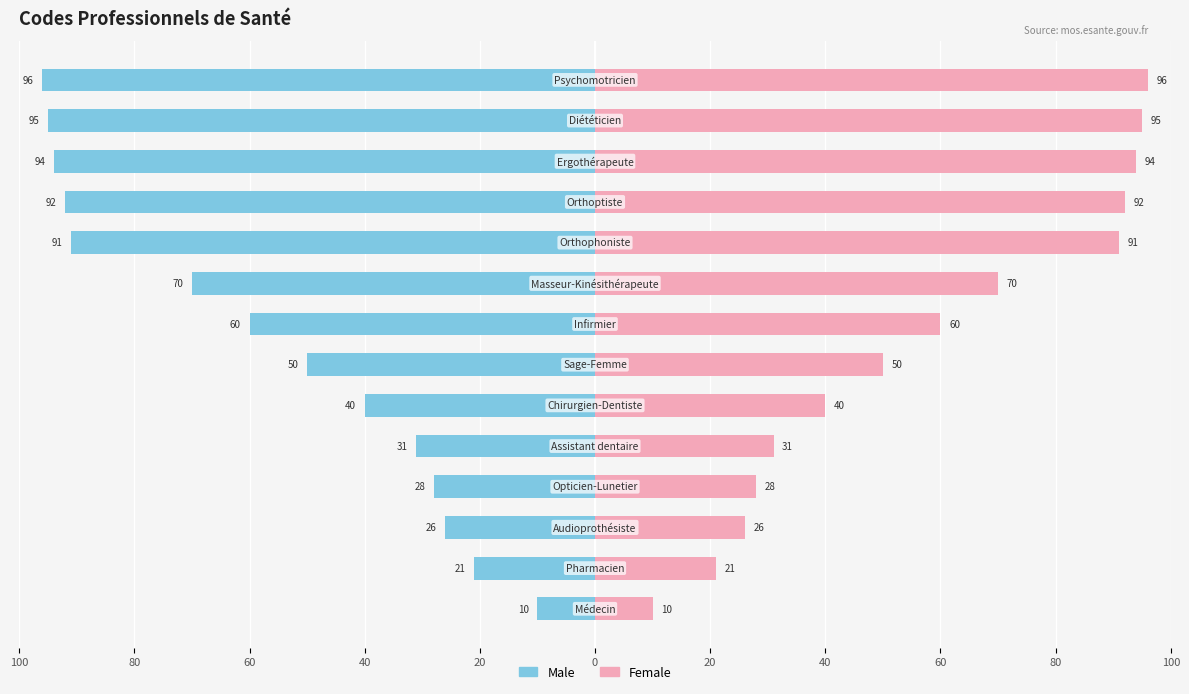

What are all the series names shown in the legend?

Male, Female